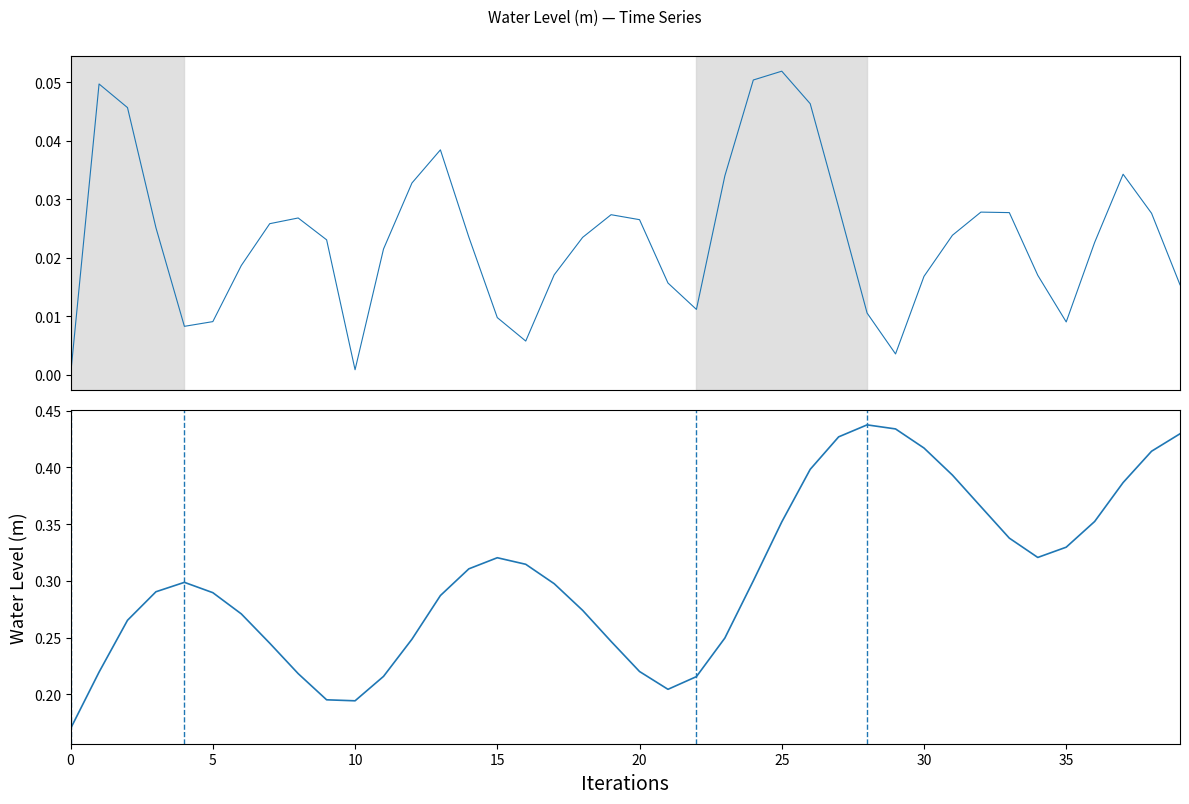

Reading right to left, list all the values displayed in this chart.

Water Level (m) diff: 0.0	0.0	0.0	0.0	0.0	0.0	0.0	0.0	0.0	0.0	0.0	0.0	0.0	0.0	0.1	0.1	0.0	0.0	0.0	0.0	0.0	0.0	0.0	0.0	0.0	0.0	0.0	0.0	0.0	0.0	0.0	0.0	0.0	0.0	0.0	0.0	0.0	0.0	0.0	0.0
Water Level (m): 0.4	0.4	0.4	0.4	0.3	0.3	0.3	0.4	0.4	0.4	0.4	0.4	0.4	0.4	0.4	0.3	0.2	0.2	0.2	0.2	0.2	0.3	0.3	0.3	0.3	0.3	0.3	0.2	0.2	0.2	0.2	0.2	0.2	0.3	0.3	0.3	0.3	0.3	0.2	0.2